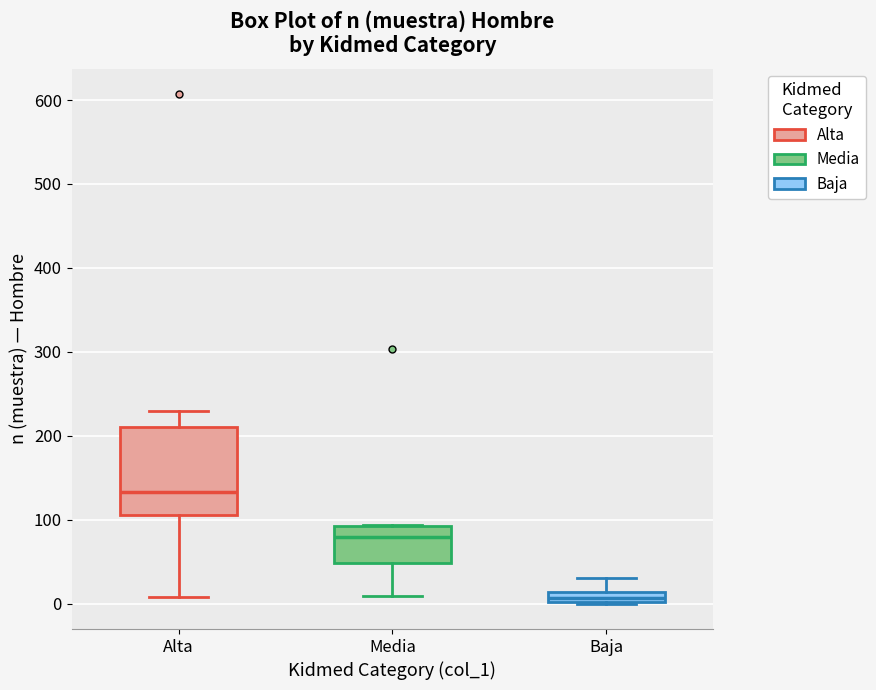

Which box is the tallest, from its lower edge to its upper edge?

Alta